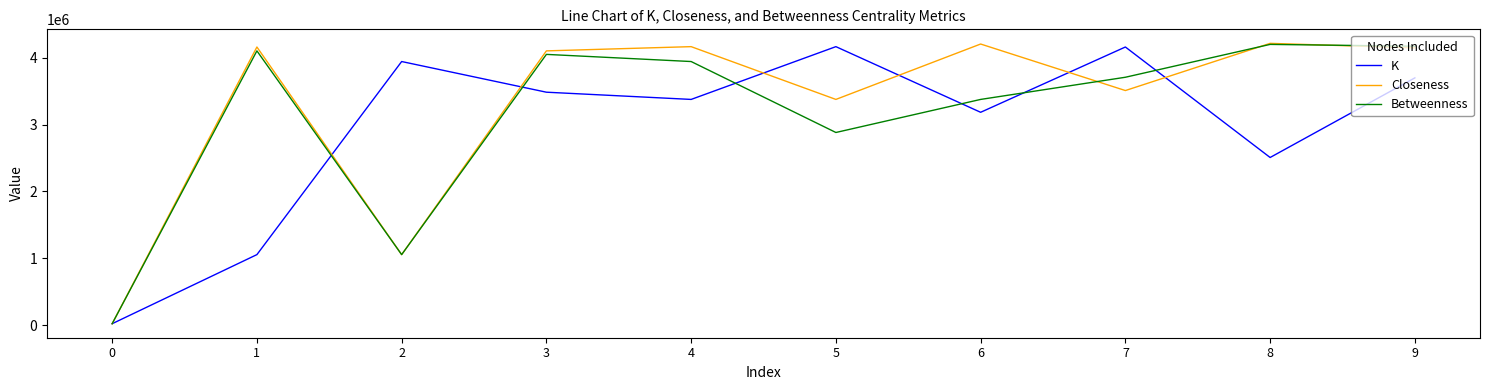

What is the greatest value displayed?

4213122